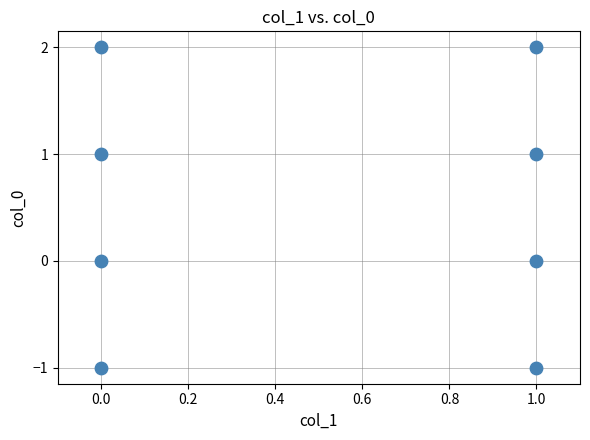

What is the range of Y values (max minus min)?

3